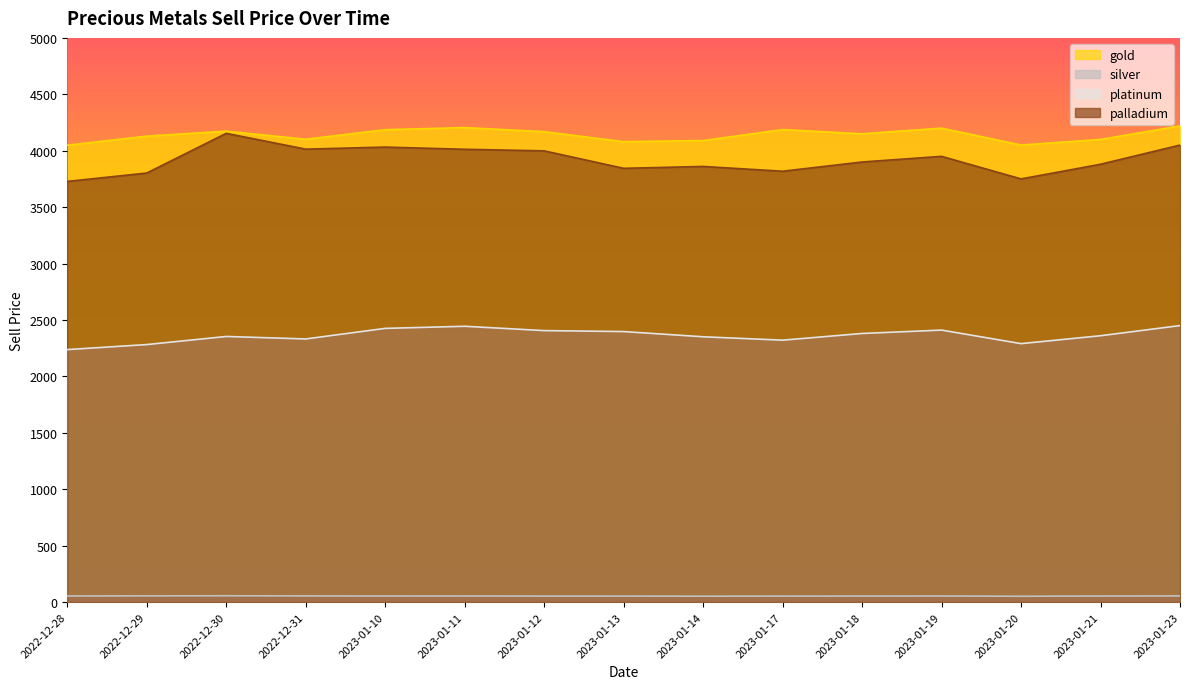

How many data points in platinum are less than 2360?

7